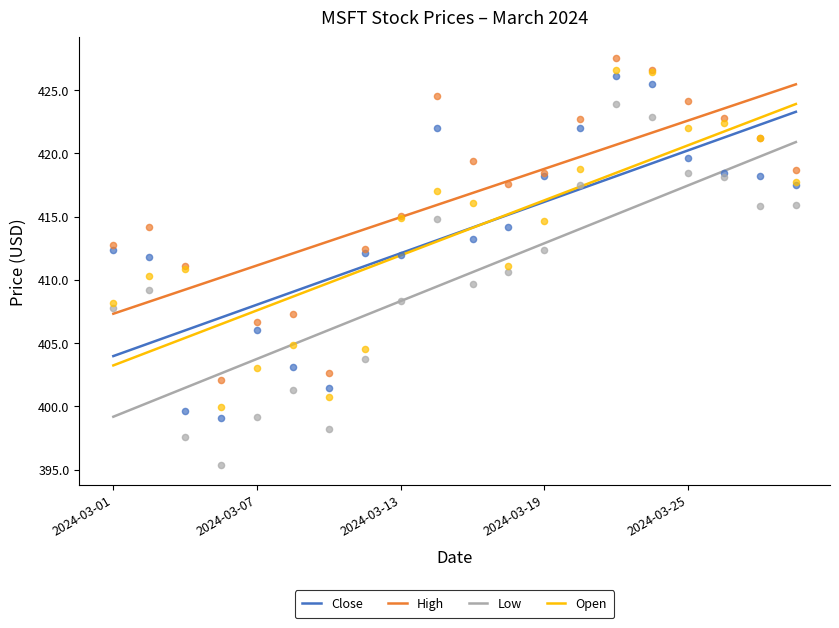

Which series reaches the minimum Y coordinate?

Low